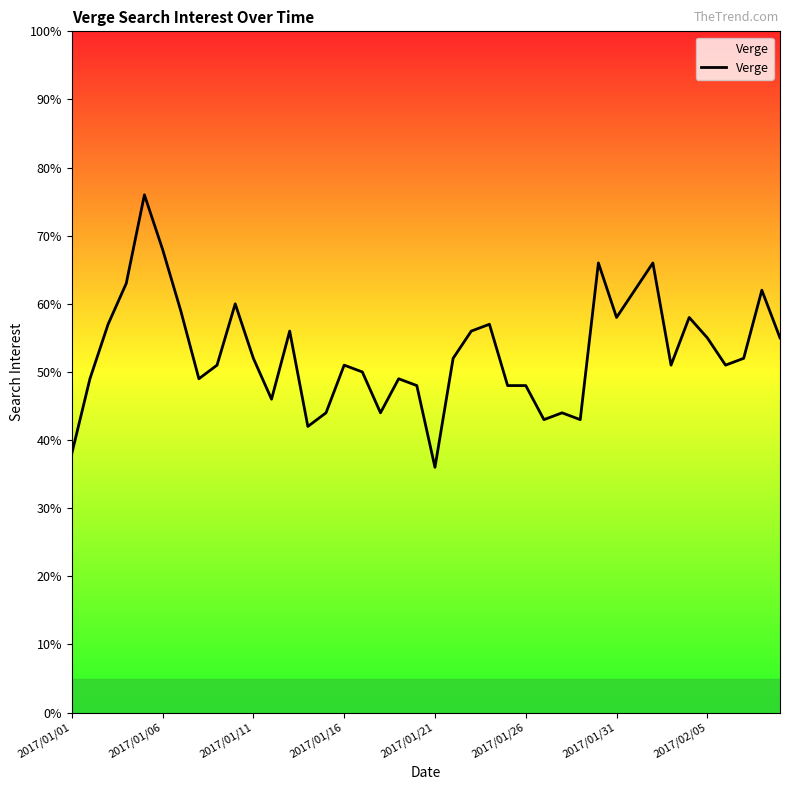

What is the greatest value displayed?

76